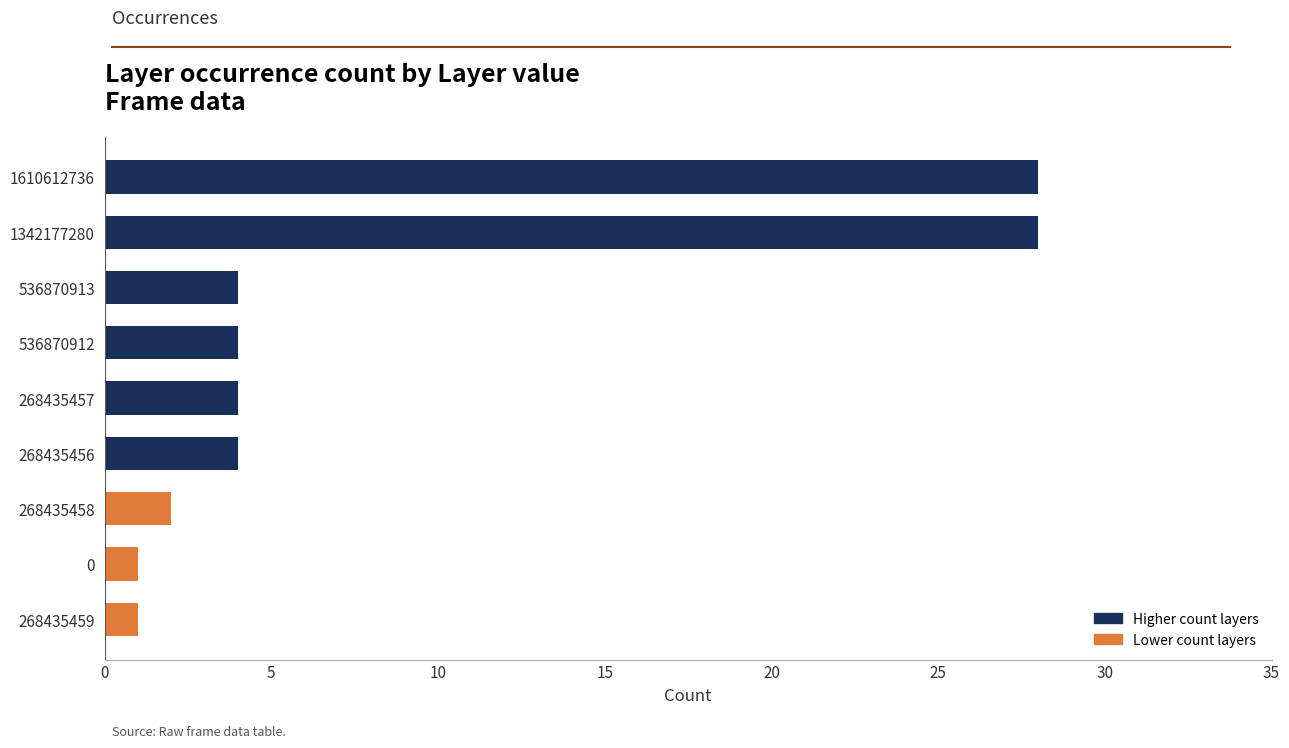

Reading bottom to top, transcribe all the data shown in this chart.

268435459=1	0=1	268435458=2	268435456=4	268435457=4	536870912=4	536870913=4	1342177280=28	1610612736=28